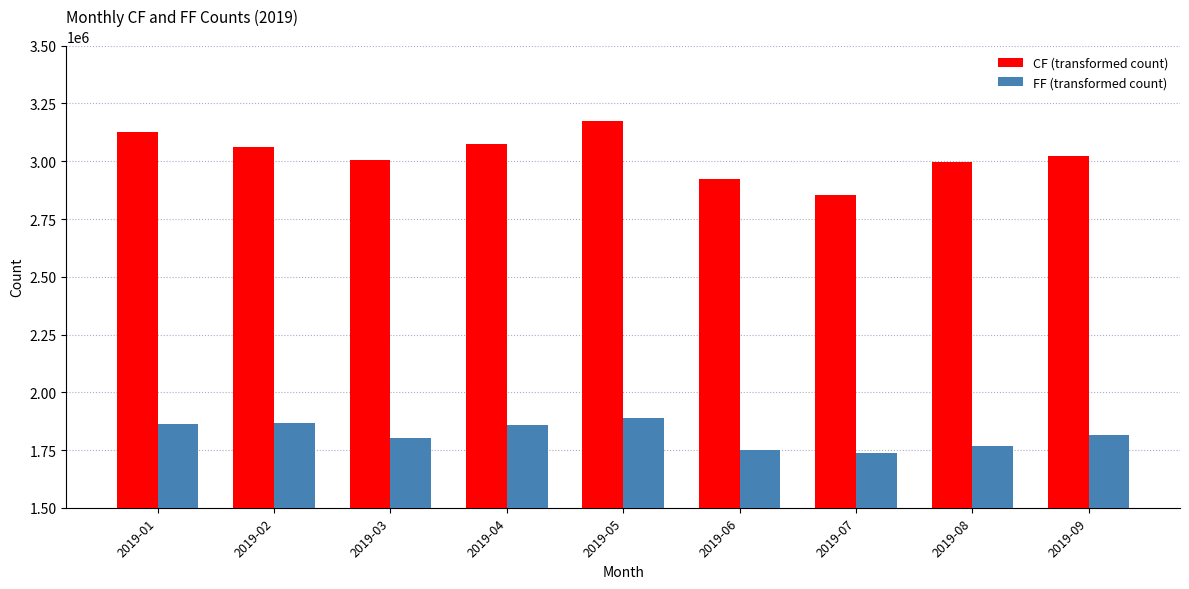

What is the spread (max minus min) of values at 2019-05?

1284862